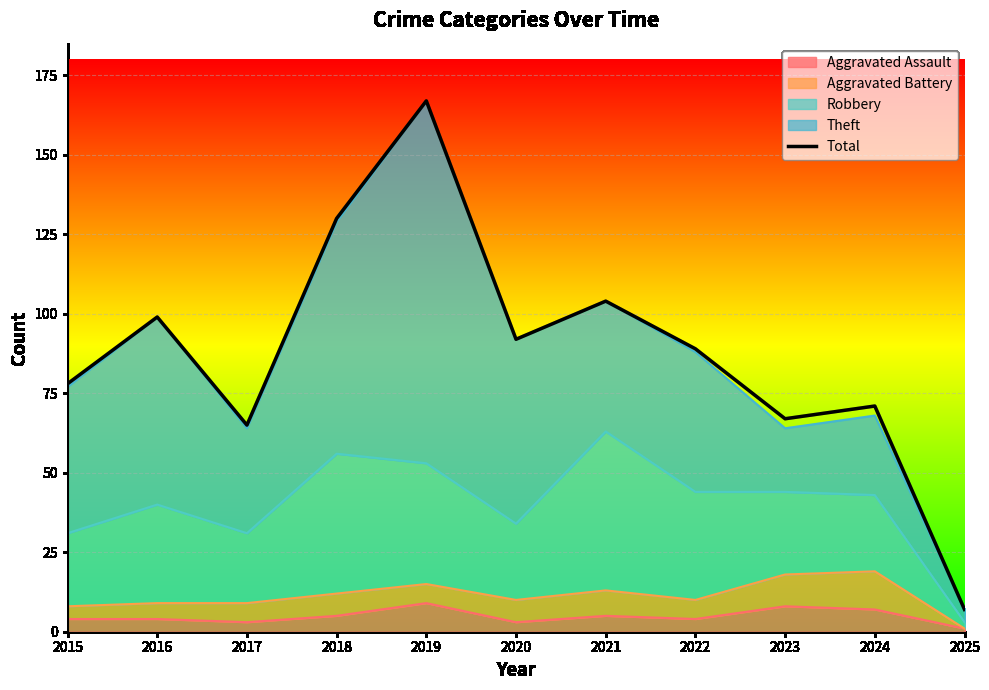

Which has a higher value, 2017 or 2020?

2020